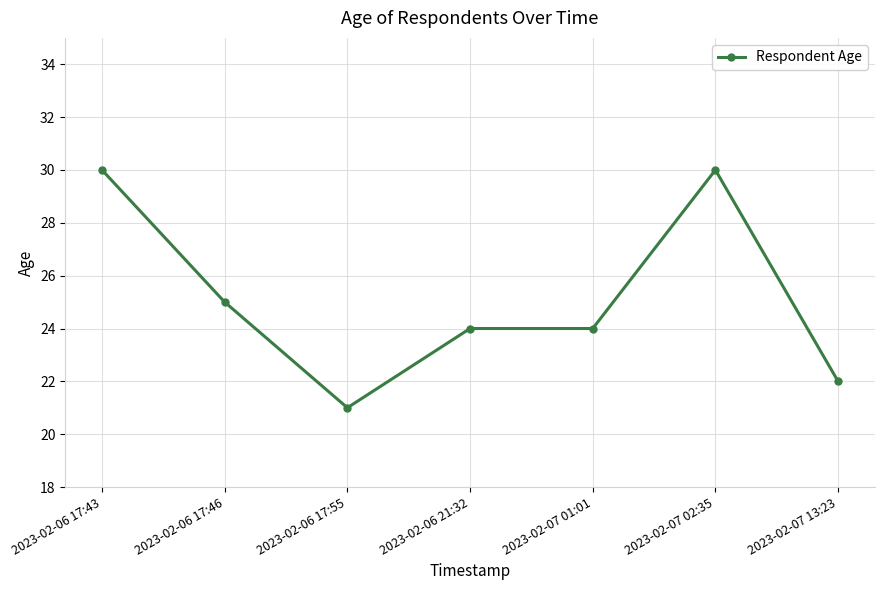

At which category does the data reach its first local valley?

2023-02-06 17:55